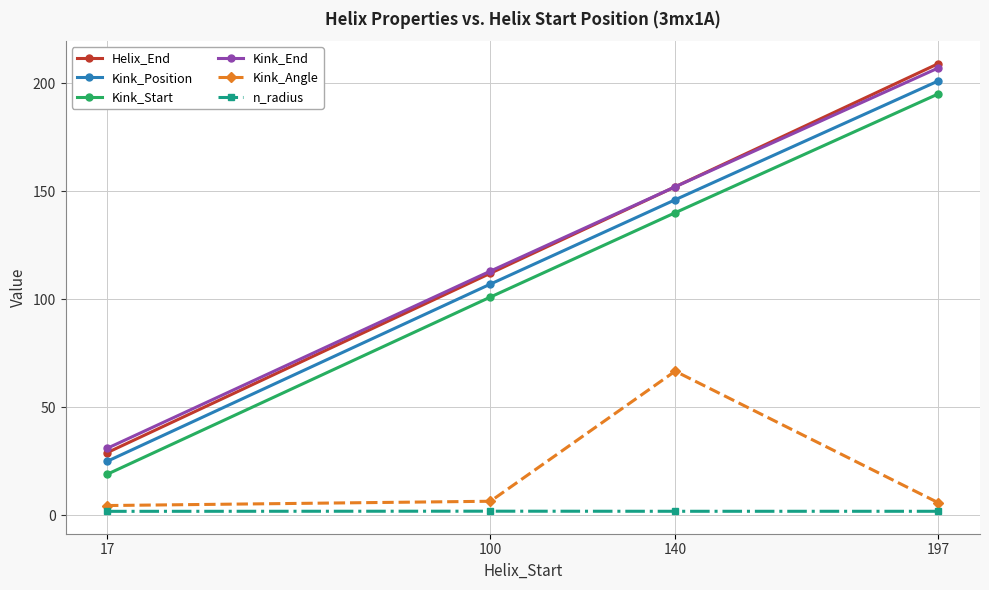

What is the difference between the Kink_Start values at 17 and 140?

121.0